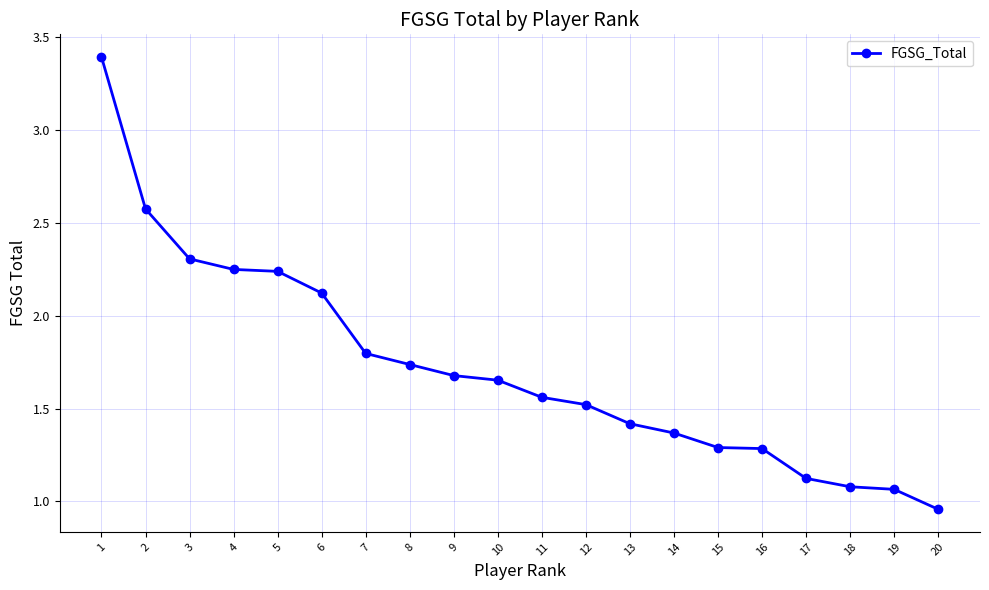

True or false: the data shows 1.2 at 6.

False